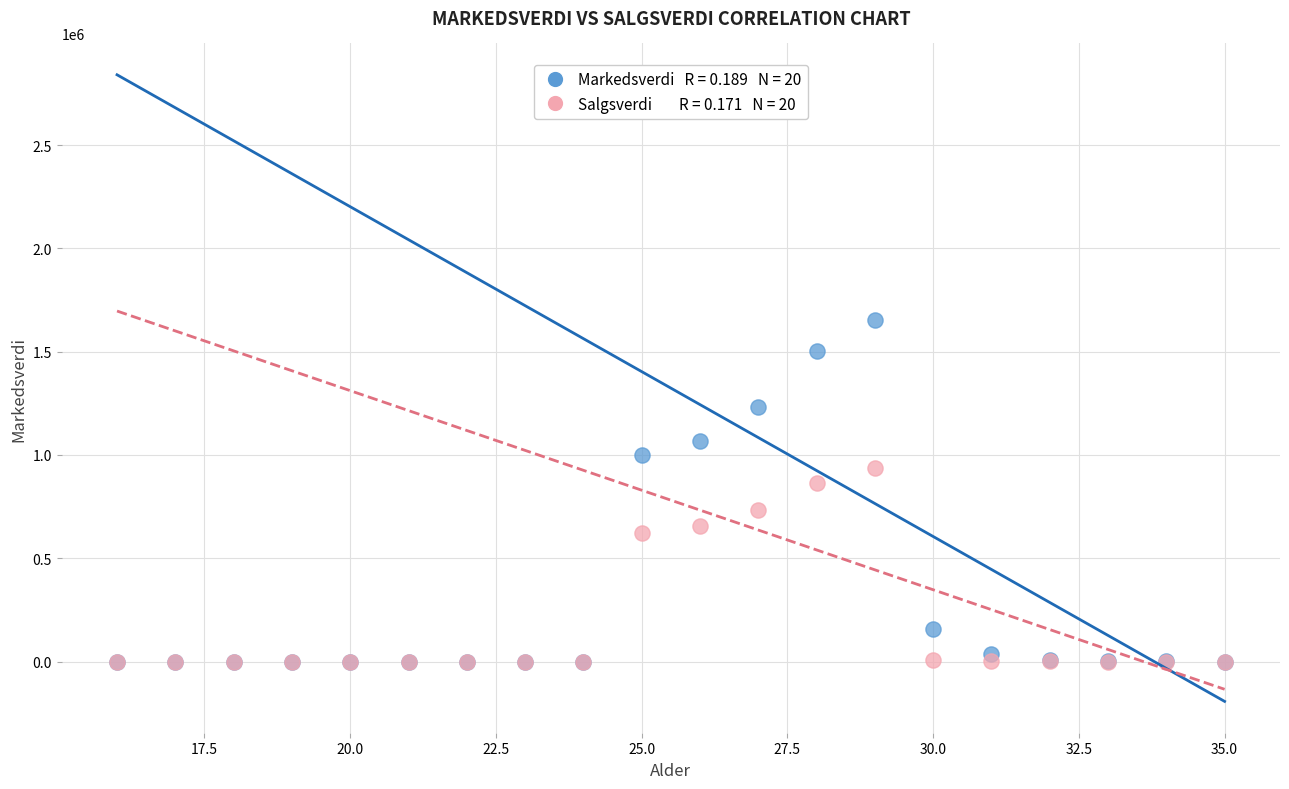

Across all series, what Y value is closest to 825665?

865167.0